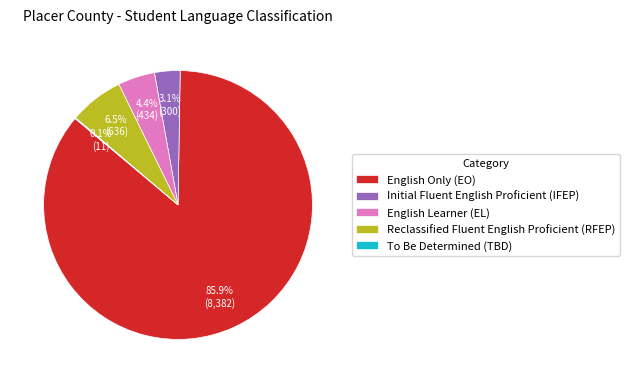

Is it true that Reclassified Fluent English Proficient (RFEP) is 13% of the pie?

False